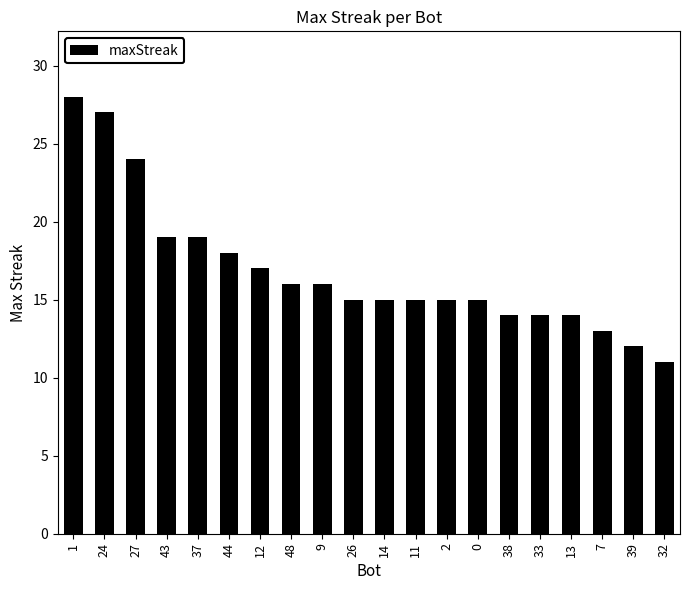

What is the difference between the maximum and second lowest values?

16